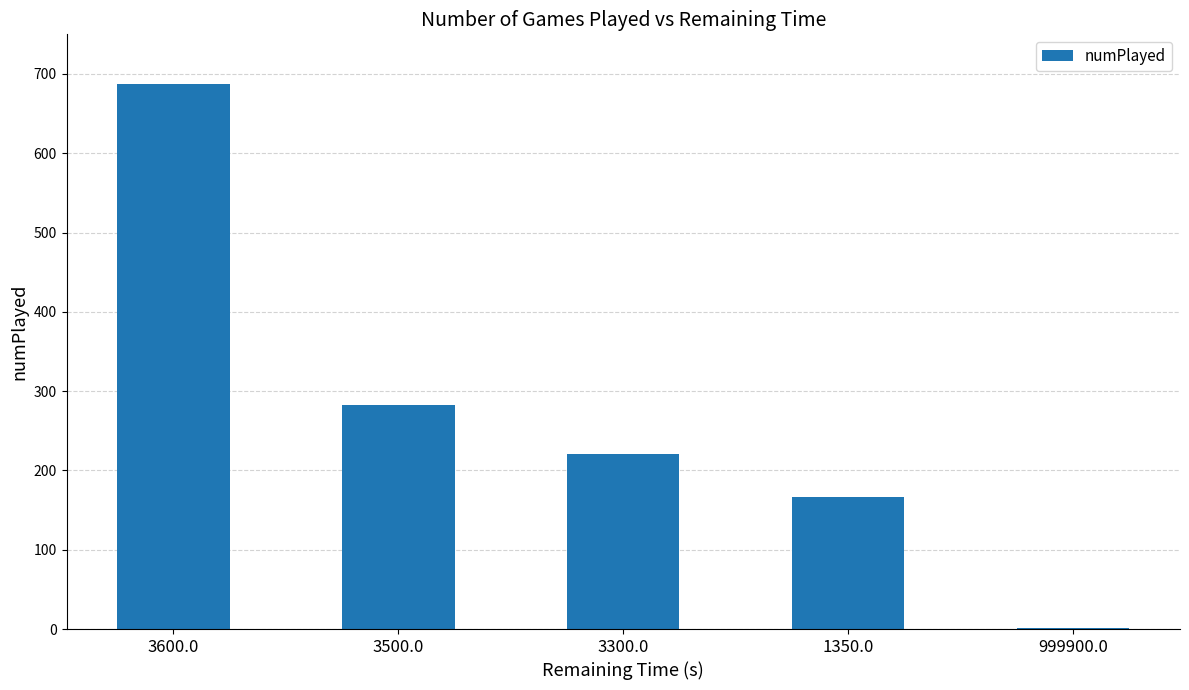

How many series are shown in this chart?

1